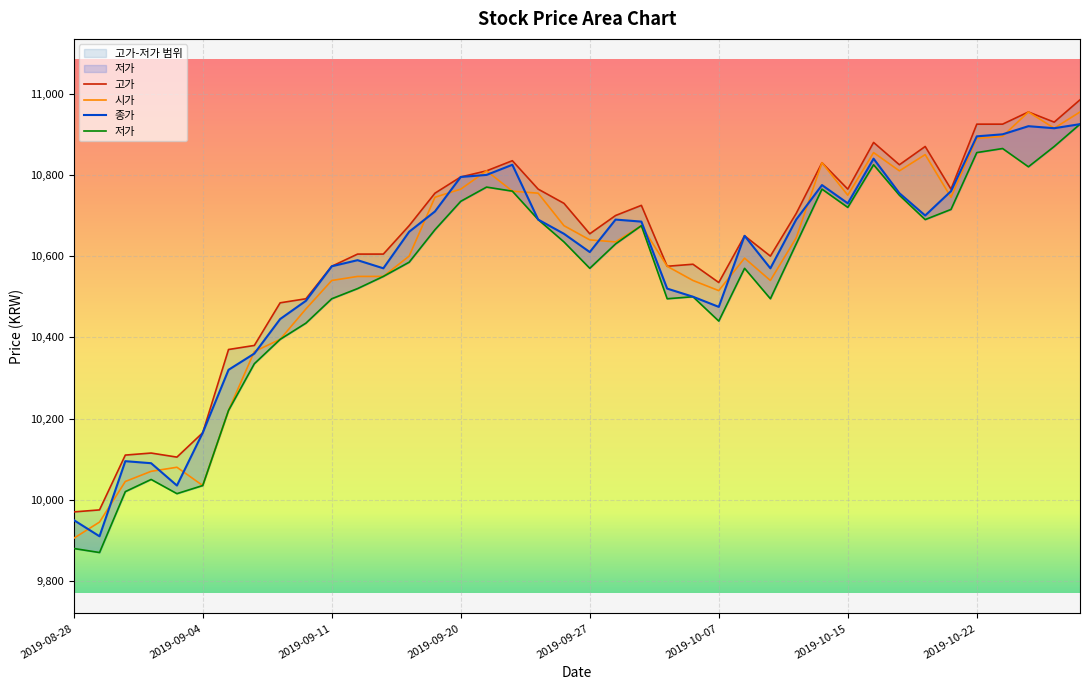

What is the approximate value of 종가 at 2019-10-10, to the nearest 50?

10550